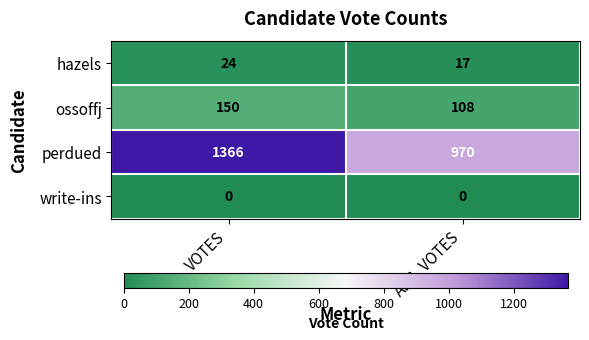

What is the sum of all ossoffj values?

258